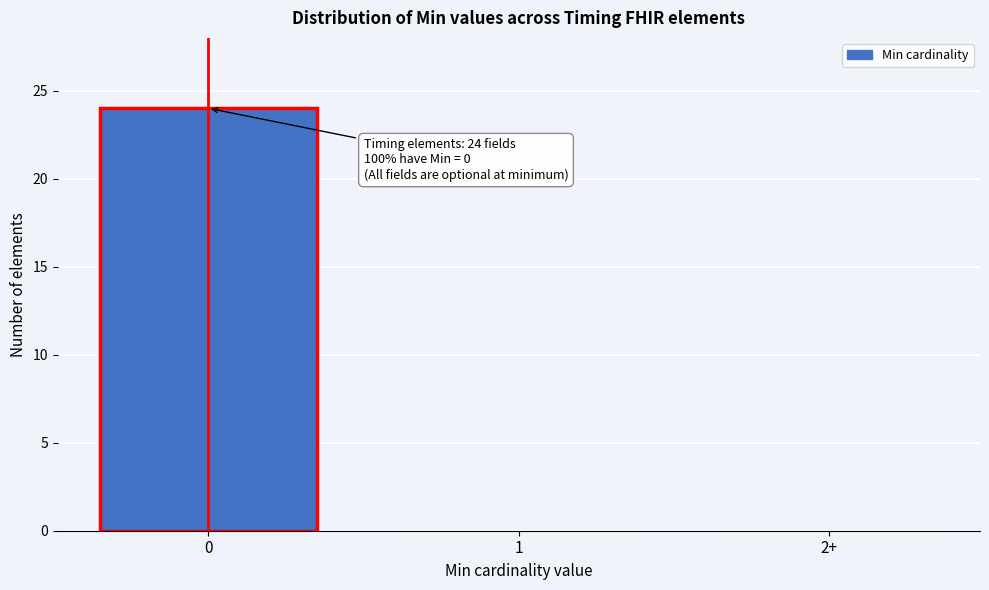

Reading left to right, transcribe all the data shown in this chart.

0=24	1=0	2+=0